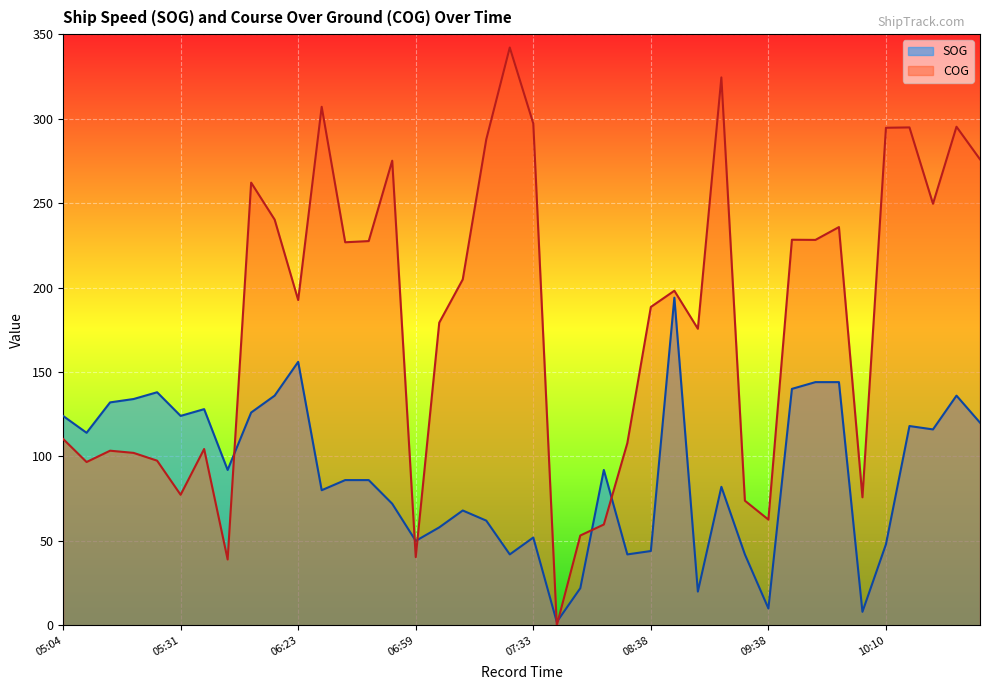

What is the spread (max minus min) of values at 09:48?

84.2